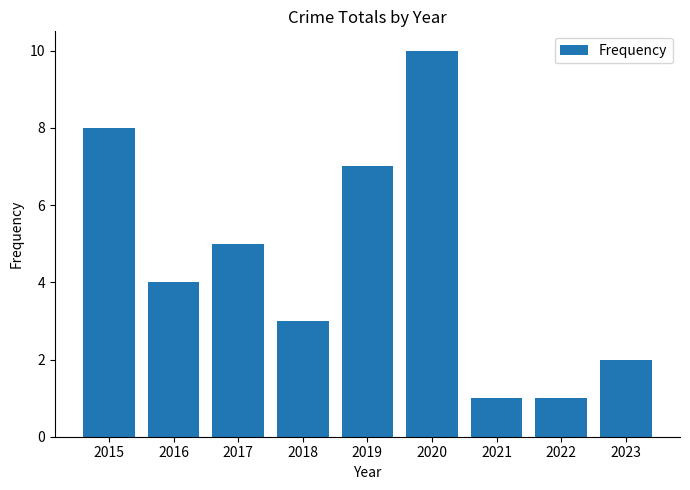

Reading left to right, transcribe all the data shown in this chart.

8	4	5	3	7	10	1	1	2